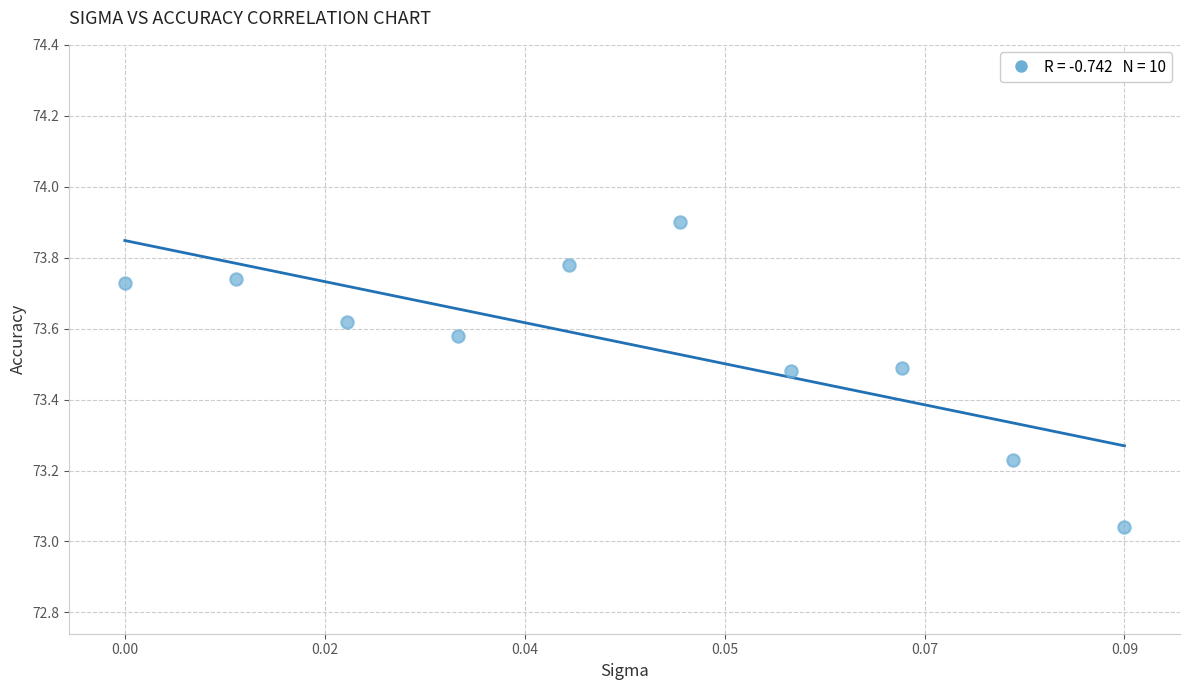

What is the range of Y values (max minus min)?

0.9